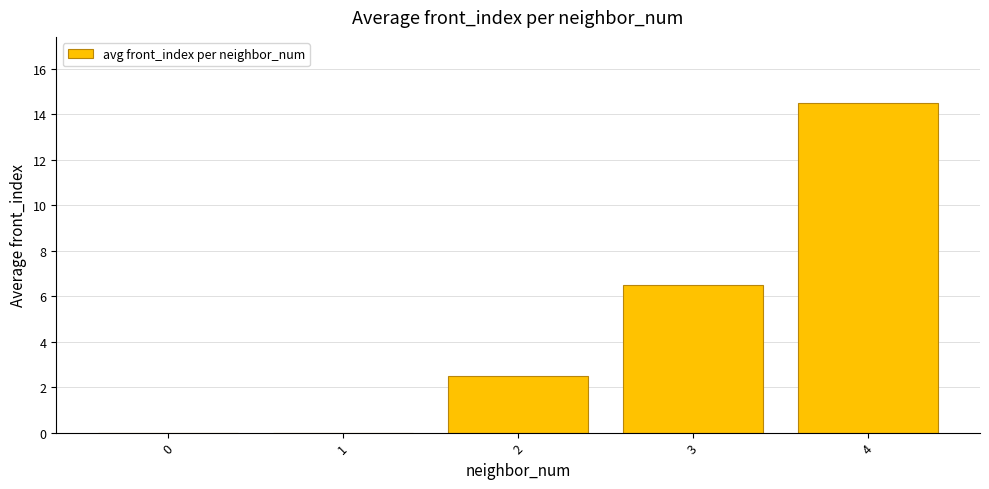

At which label is the value closest to 7?

3